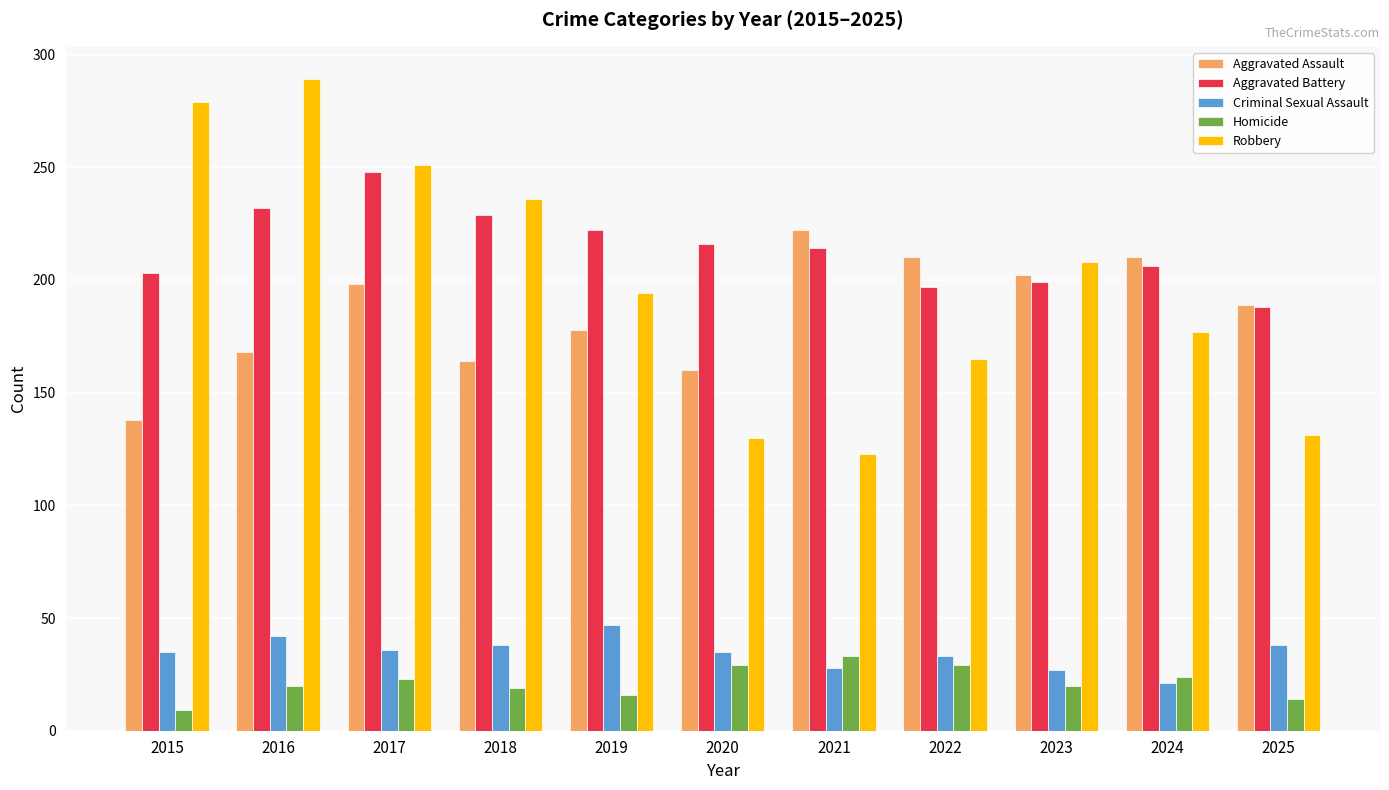

Rank the series by their maximum value, from lowest to highest.

Homicide, Criminal Sexual Assault, Aggravated Assault, Aggravated Battery, Robbery